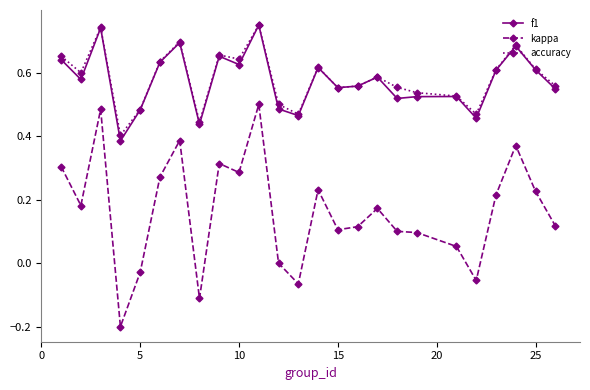

In f1, how many points are lower than both neighbors (excluding endpoints)?

8